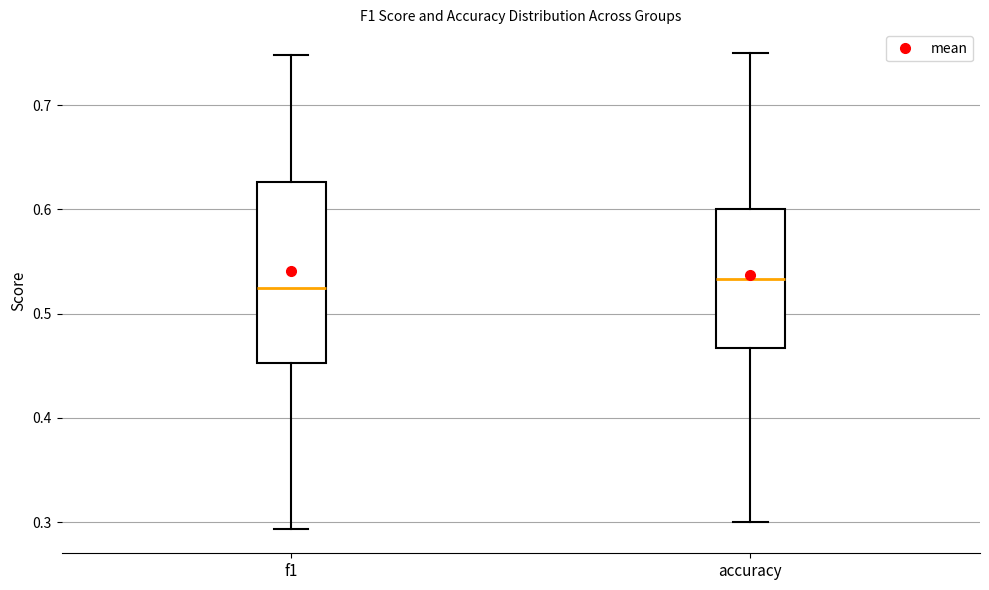

Which box is the tallest, from its lower edge to its upper edge?

f1